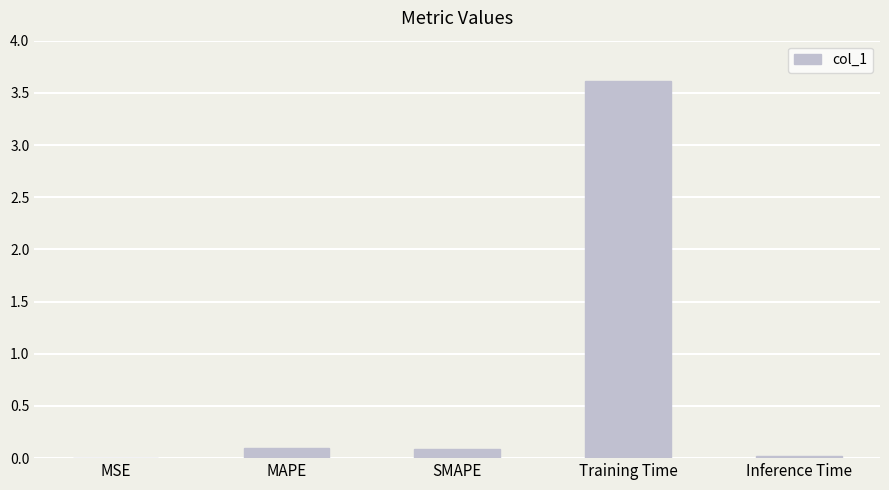

Does the chart contain stacked bars?

No